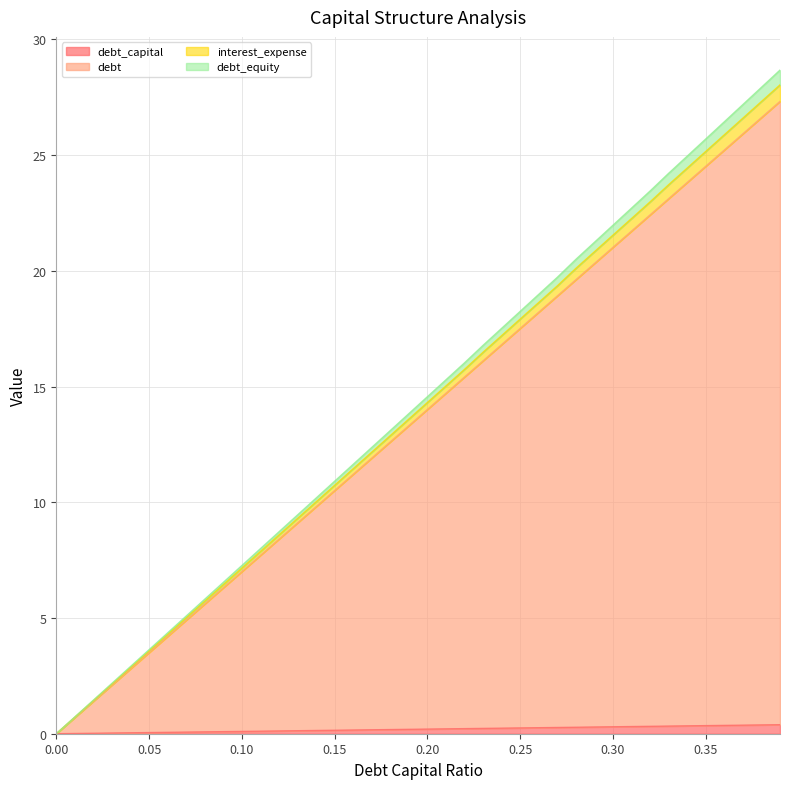

True or false: debt_capital has more than 0 points higher than both neighbors.

False